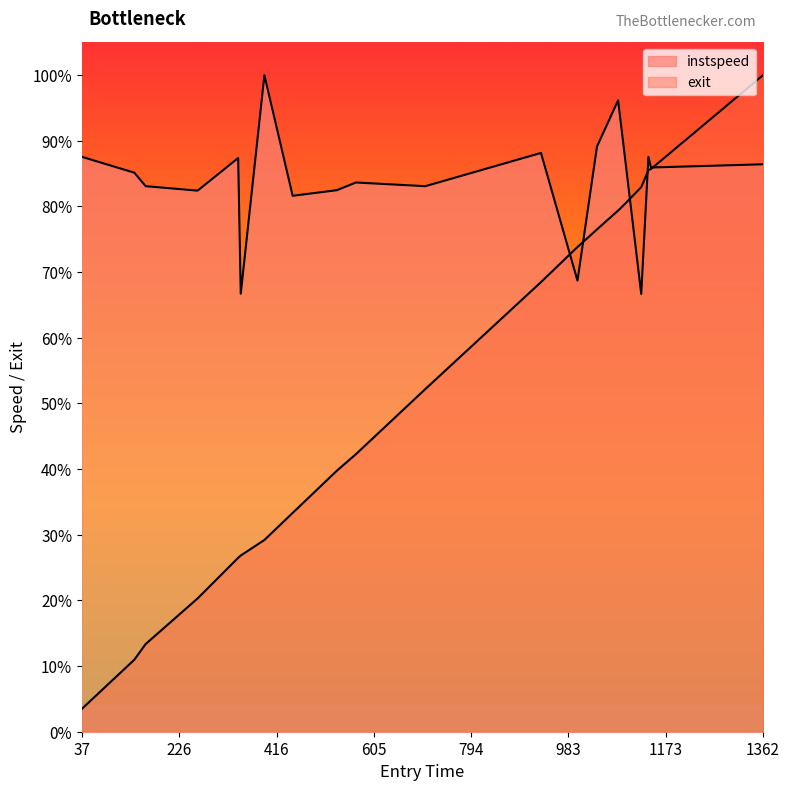

Which has a higher value, 262 or 447?

262